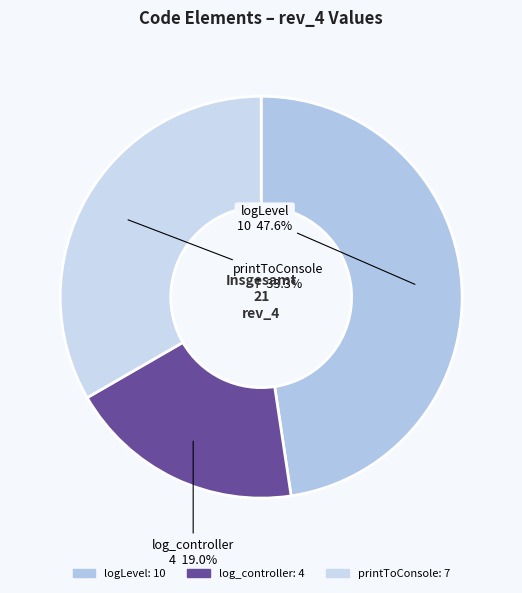

Which has a higher value, printToConsole or logLevel?

logLevel